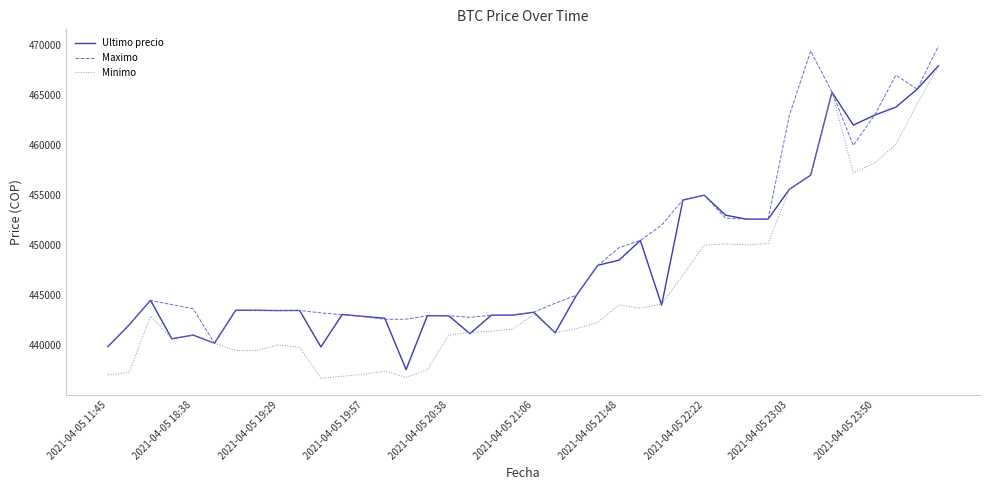

What is the maximum value for Maximo?

469917